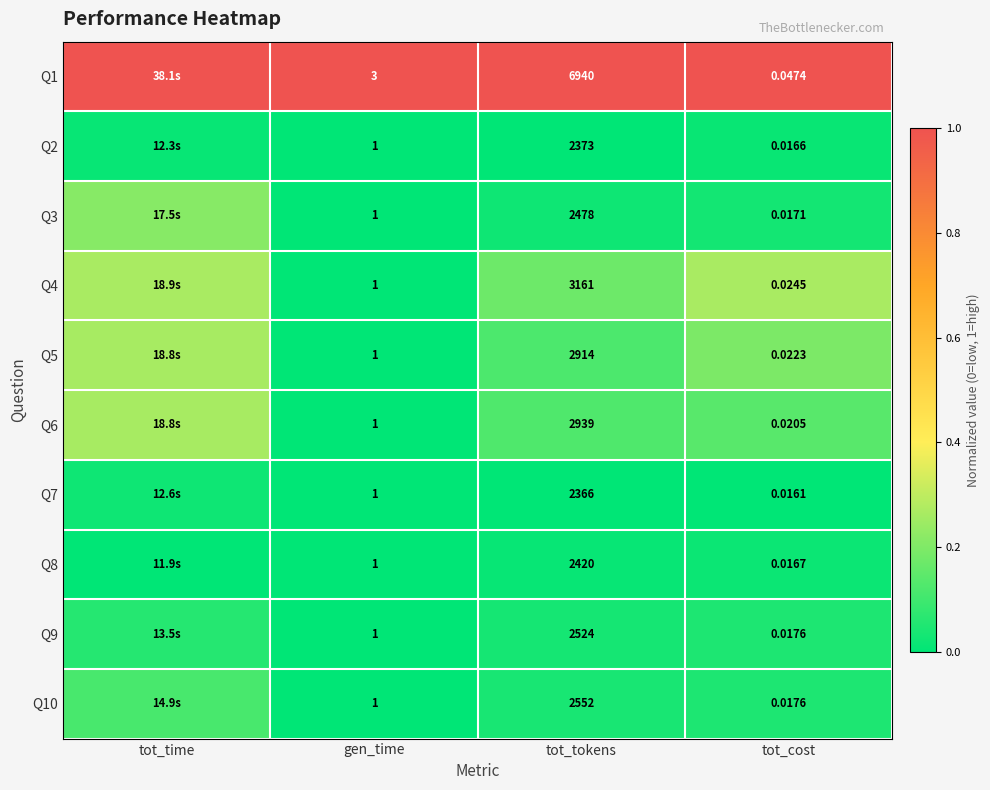

At which category does the chart reach its peak across all series?

tot_time